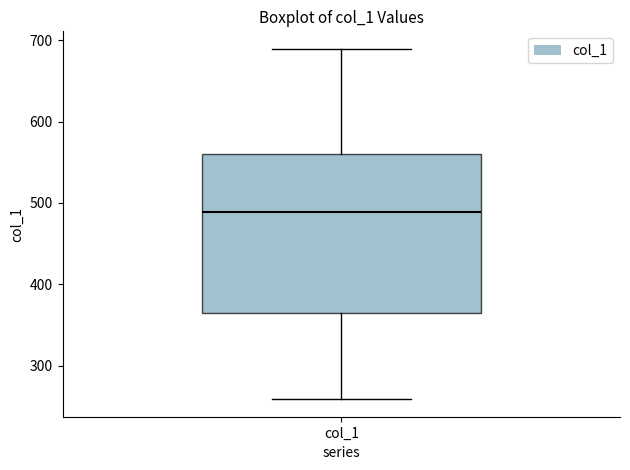

Transcribe this box plot: give where the median line is, the range the box spans, and where the two whiskers end, as read against the y-axis. The values are not printed on the chart, so give them approximately, as read against the axis.

median 490, box 370 to 560, whiskers 260 to 690